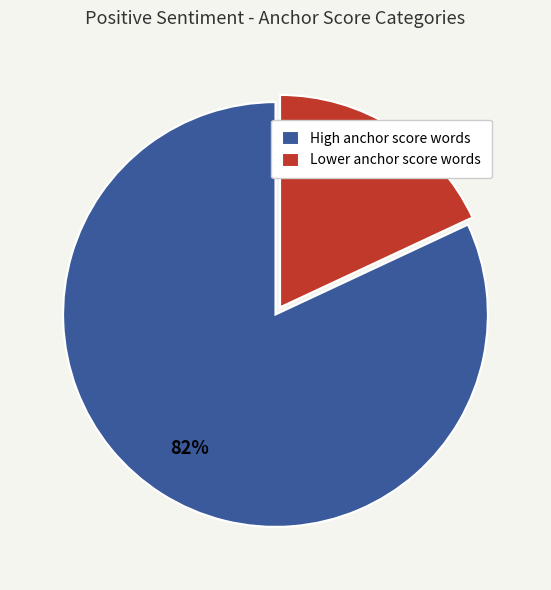

True or false: Lower anchor score words accounts for 18% of the total.

True